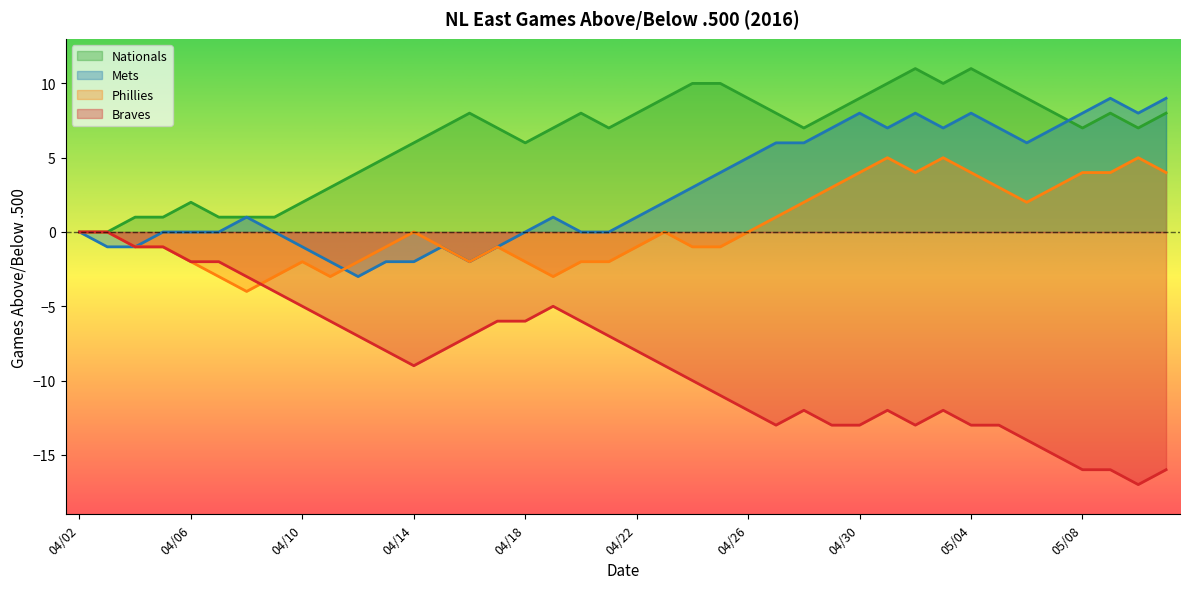

How many interior local peaks does the Mets series have?

7